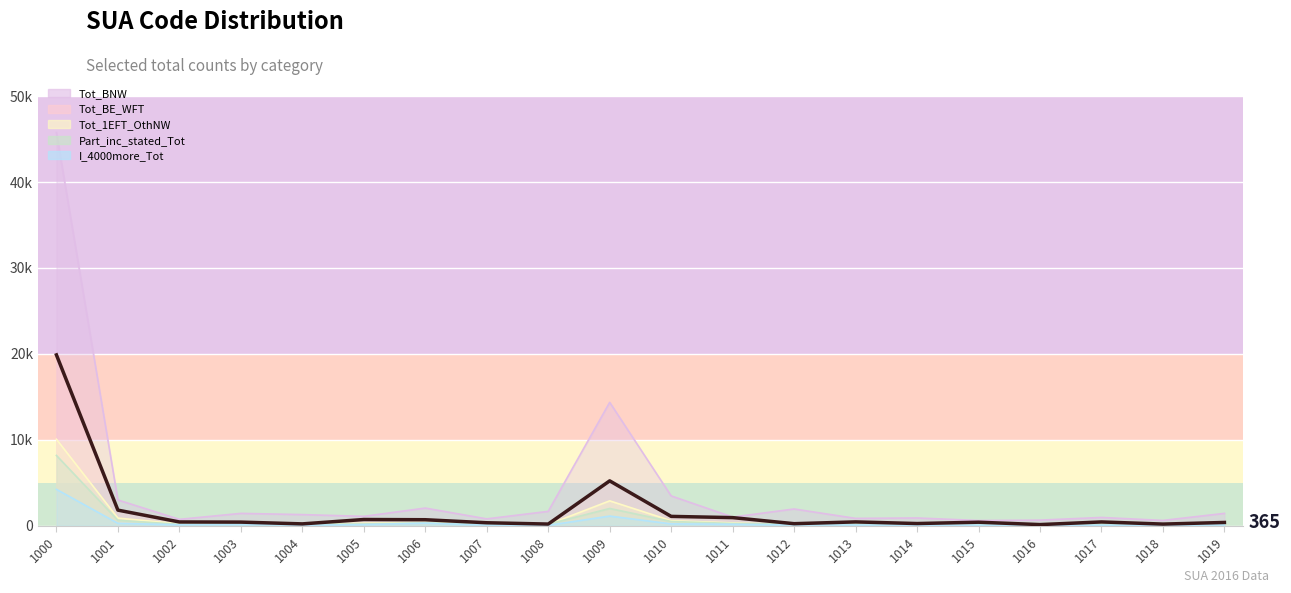

True or false: Tot_BE_WFT and I_4000more_Tot intersect in this chart.

False